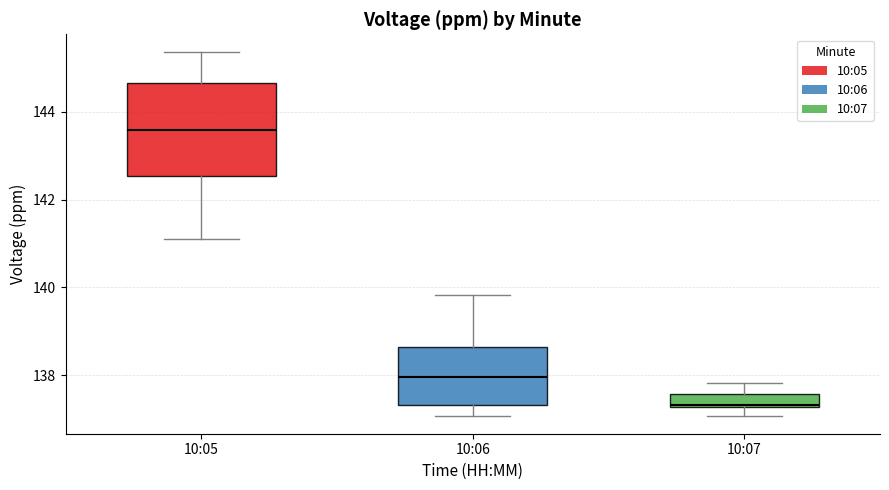

Which box is the tallest, from its lower edge to its upper edge?

10:05